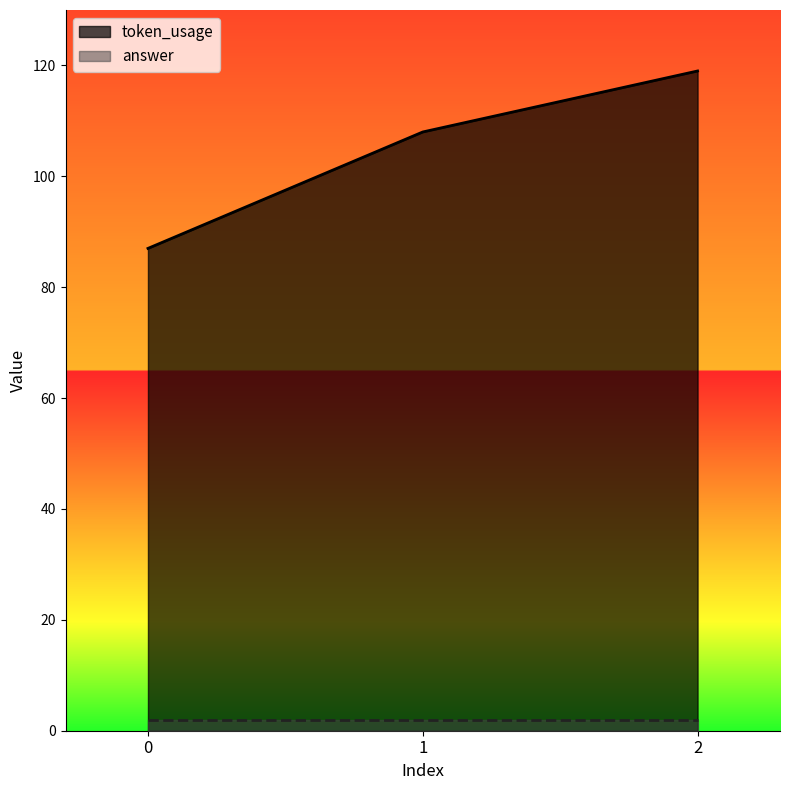

Which label corresponds to the largest value in the chart?

2